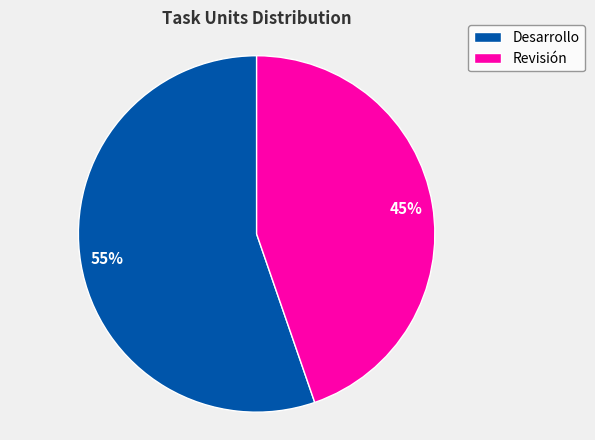

What percentage is the Revisión slice, to the nearest percent?

45%